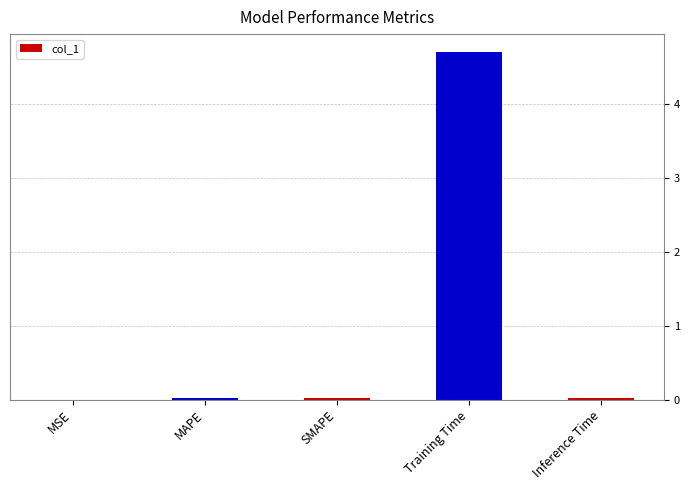

What is the sum of all values?

4.8